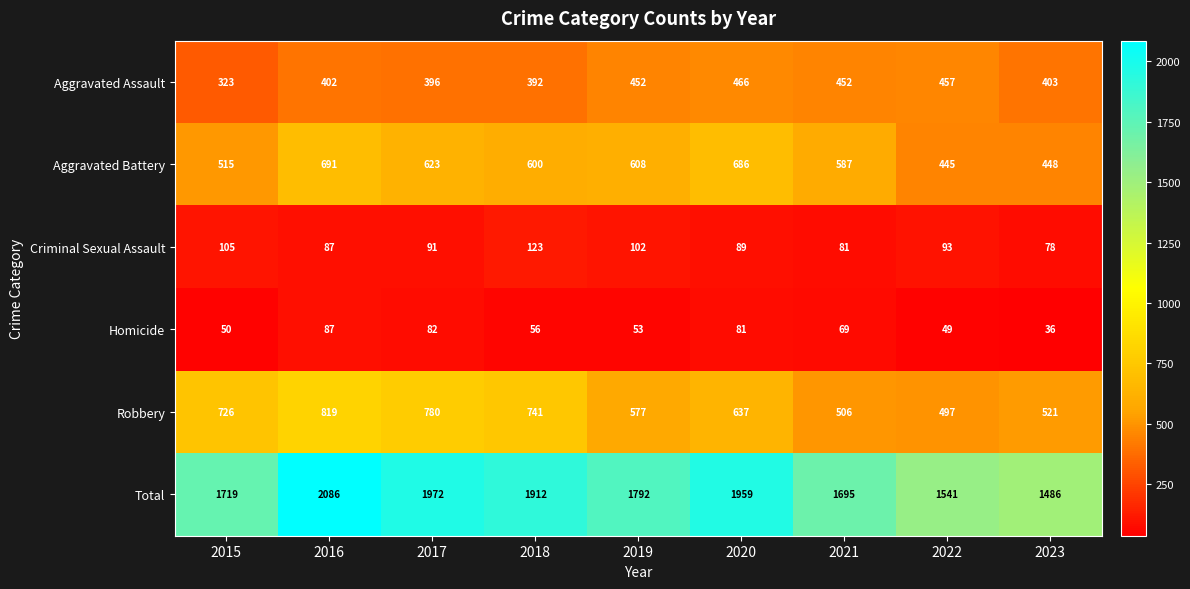

Rank the series by their maximum value, from highest to lowest.

Total, Robbery, Aggravated Battery, Aggravated Assault, Criminal Sexual Assault, Homicide